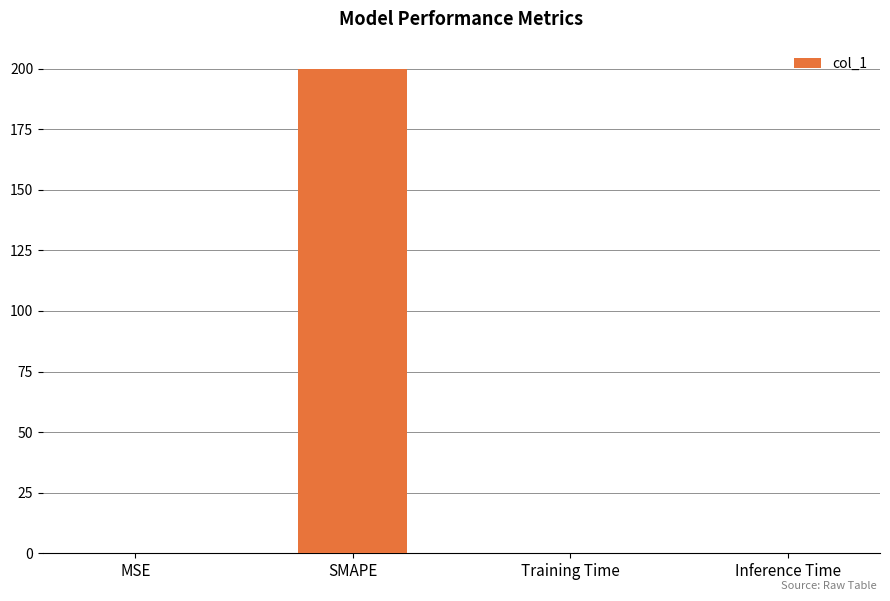

What is the sum of all values?

200.1